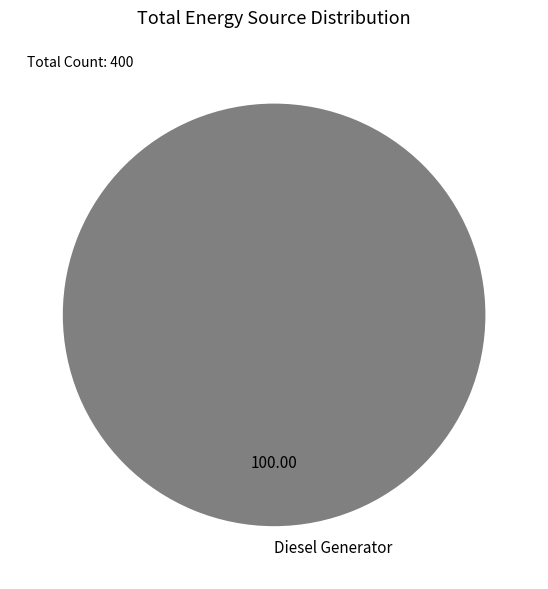

Which slice represents more than half of the pie?

Diesel Generator